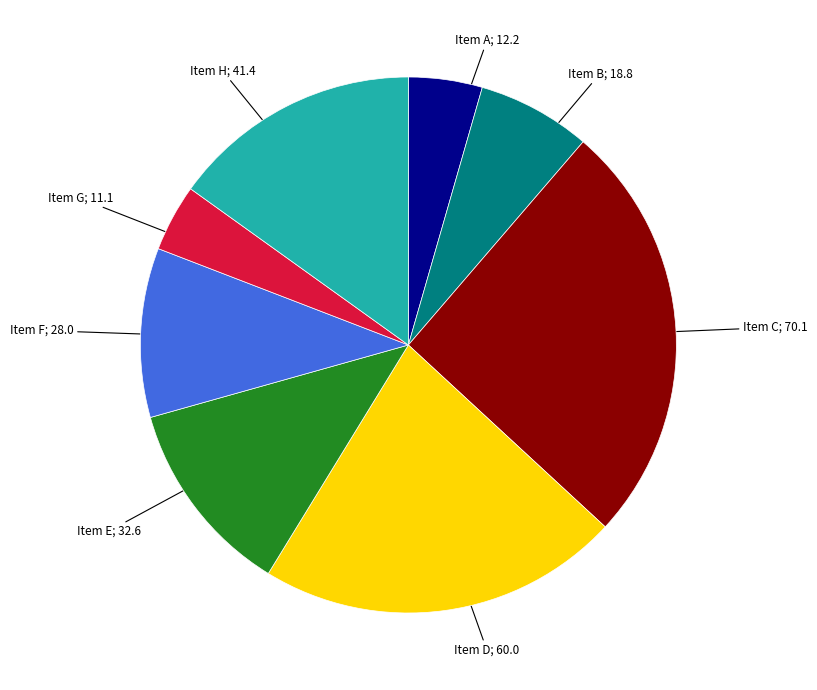

Does any single category account for the majority?

No